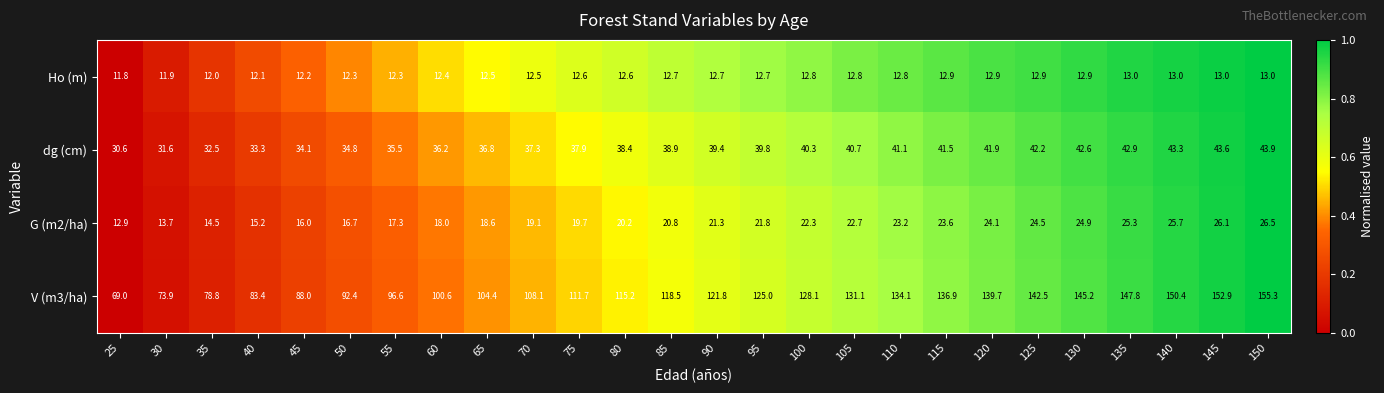

What is the spread (max minus min) of values at 65?

91.9